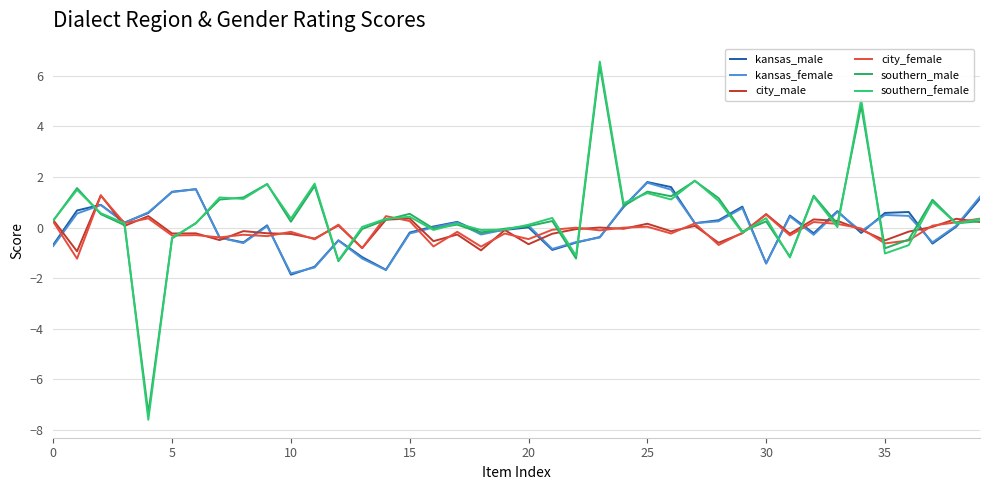

What is the difference between the second highest and minimum values in the city_female series?

1.7